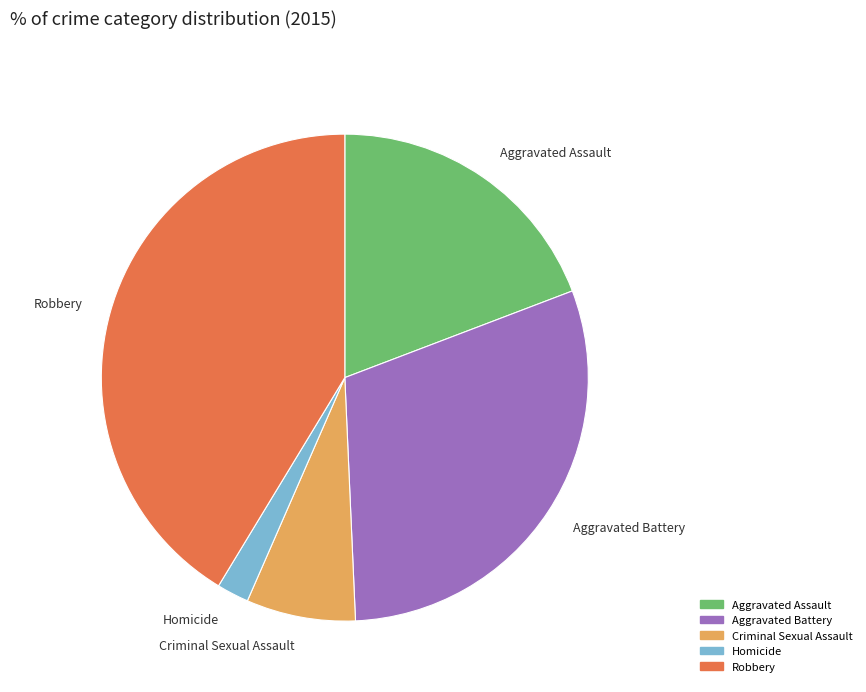

Rank the categories by value from lowest to highest.

Homicide, Criminal Sexual Assault, Aggravated Assault, Aggravated Battery, Robbery